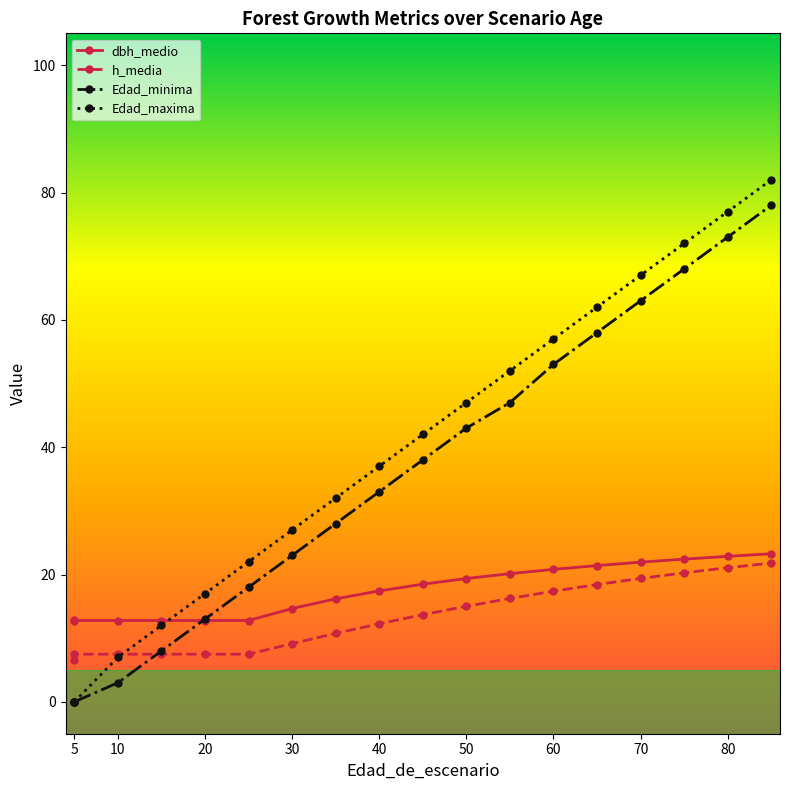

How many data points in Edad_maxima are less than 42?

9